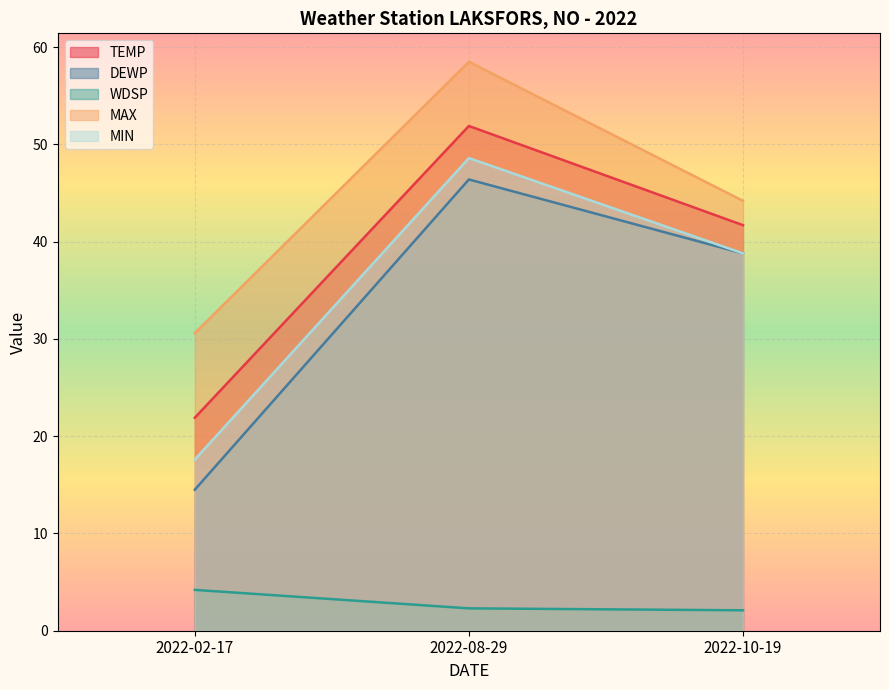

Rank the series at 2022-10-19 from highest to lowest value.

MAX, TEMP, DEWP, MIN, WDSP